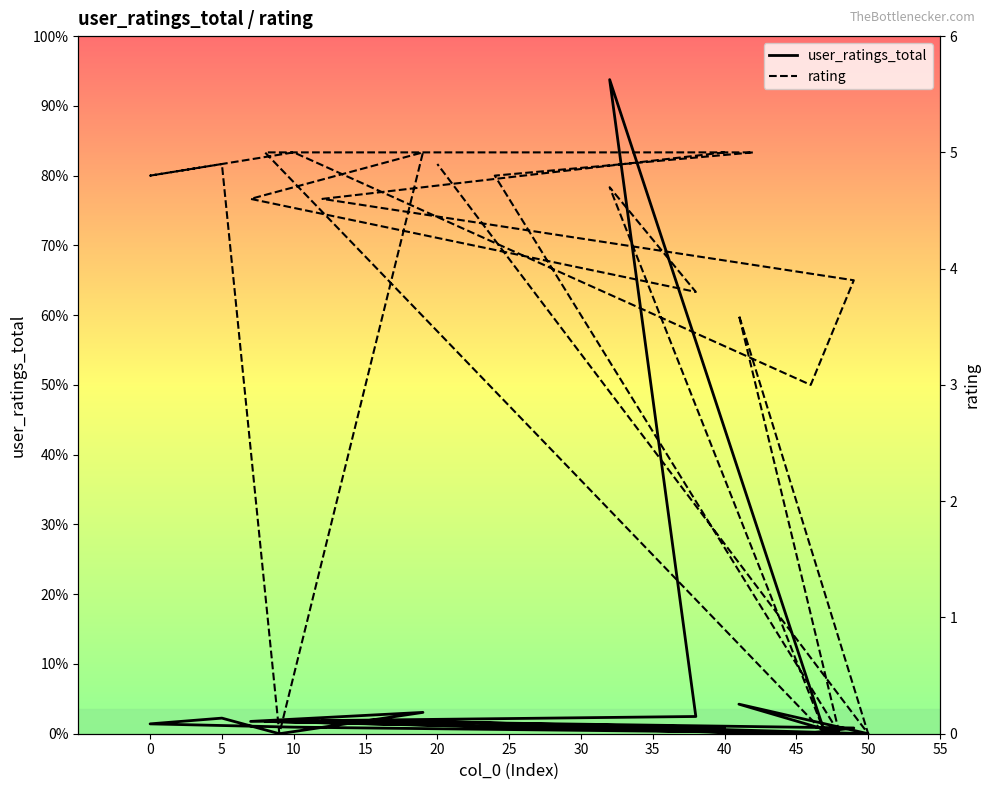

How many values in the rating series are below 4?

8